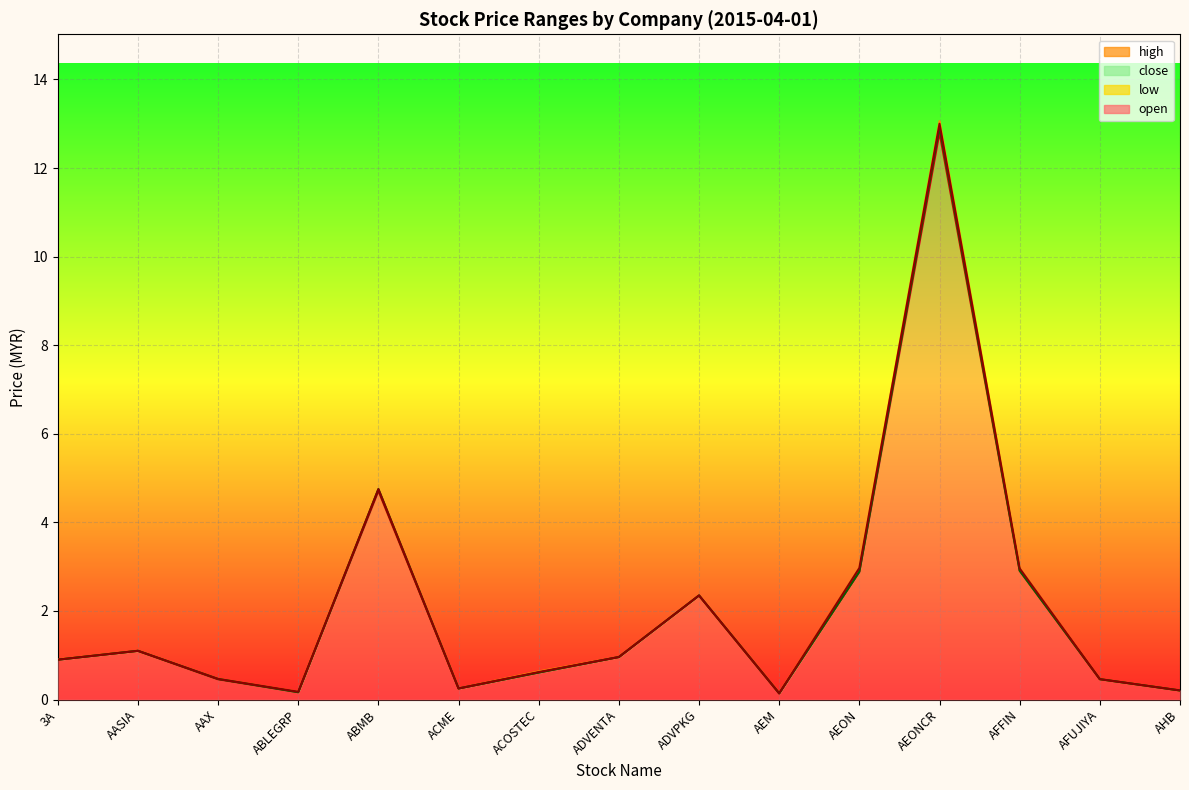

Reading left to right, what are all the values shown in this chart?

open: 0.9	1.1	0.5	0.2	4.8	0.2	0.6	1.0	2.4	0.1	3.0	13.0	3.0	0.5	0.2
high: 0.9	1.1	0.5	0.2	4.8	0.2	0.6	1.0	2.4	0.1	3.0	13.1	3.0	0.5	0.2
low: 0.9	1.1	0.5	0.2	4.7	0.2	0.6	1.0	2.4	0.1	2.9	12.8	2.9	0.5	0.2
close: 0.9	1.1	0.5	0.2	4.8	0.2	0.6	1.0	2.4	0.1	2.9	12.9	2.9	0.5	0.2